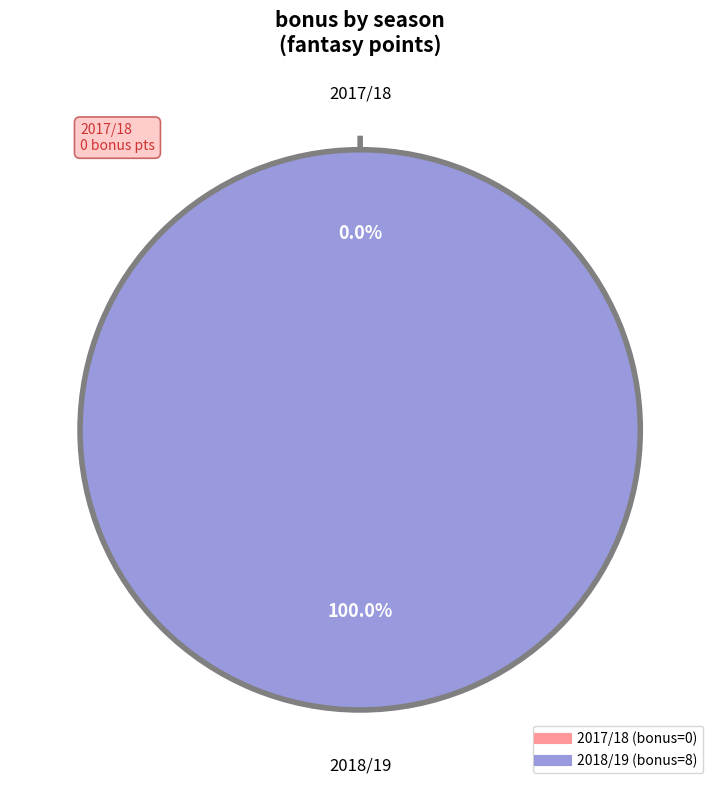

Count the number of slices in the pie.

2